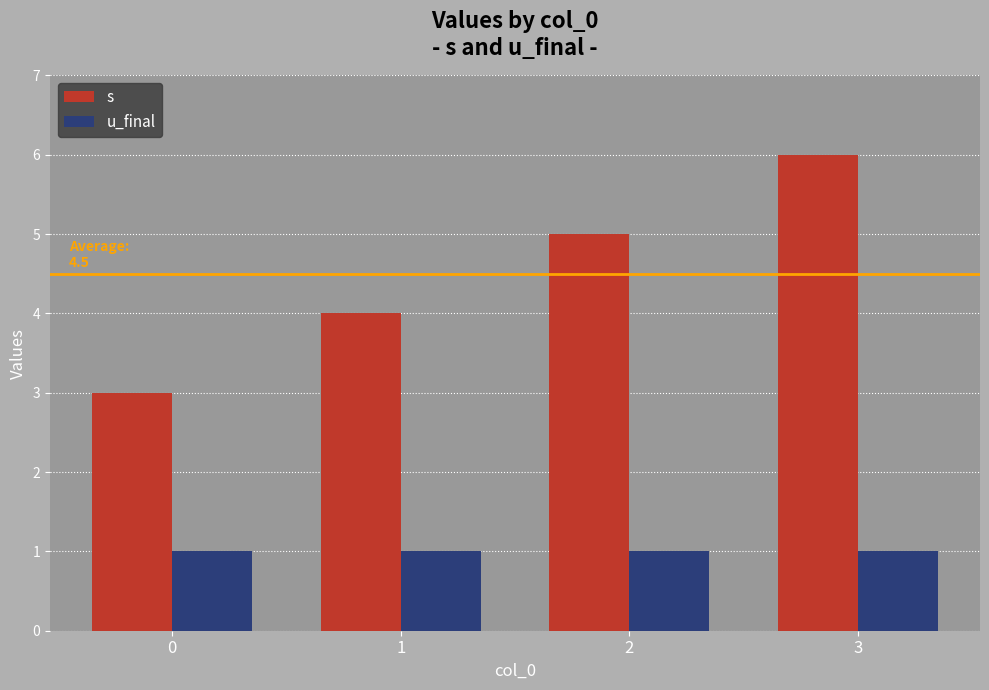

How many data points in s are less than 5?

2